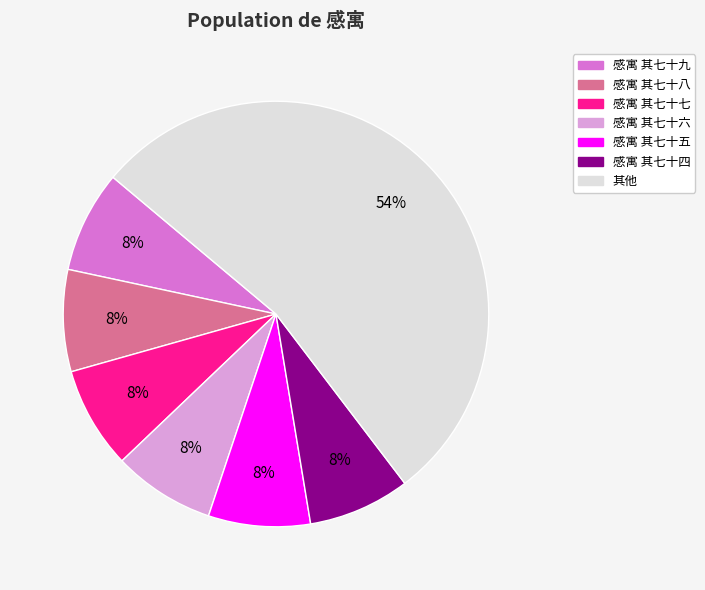

Is 感寓 其七十九 the majority of the pie?

No